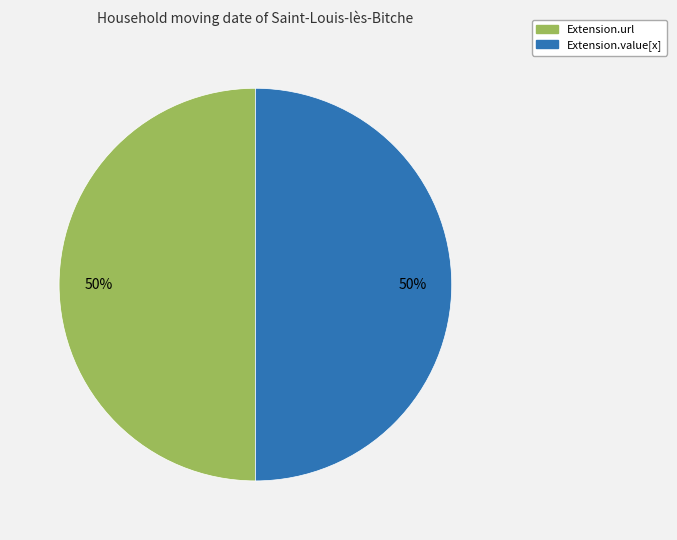

To the nearest percent, what is the average slice percentage?

50%